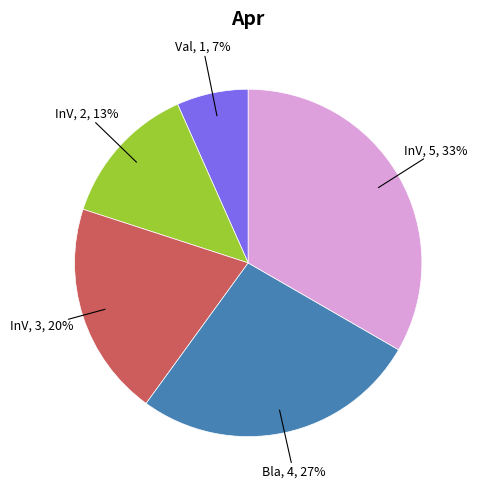

Does any single category account for the majority?

No